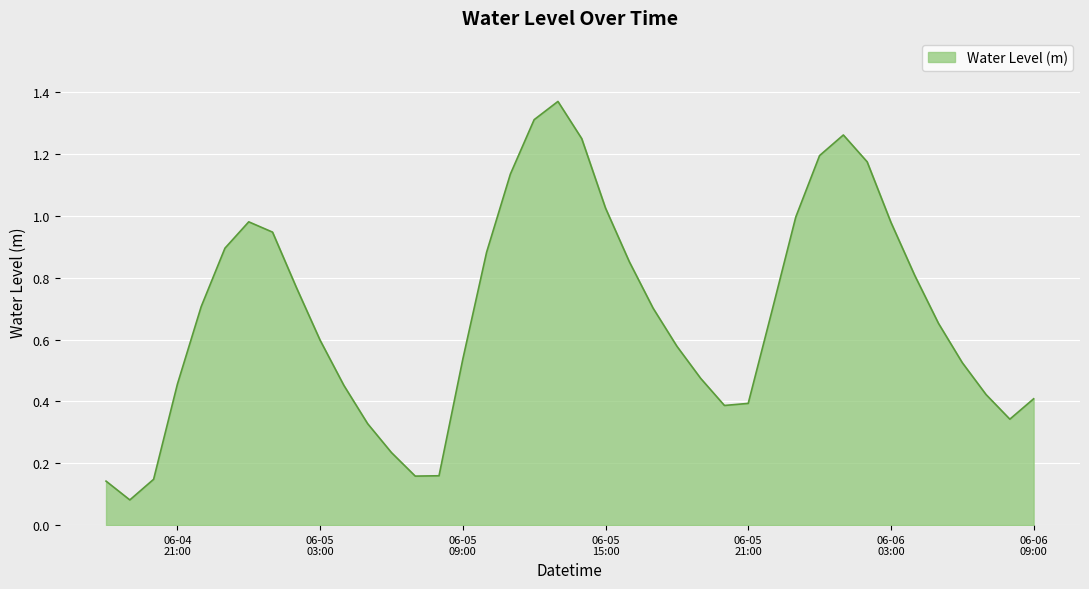

What is the sum of all values?

27.4